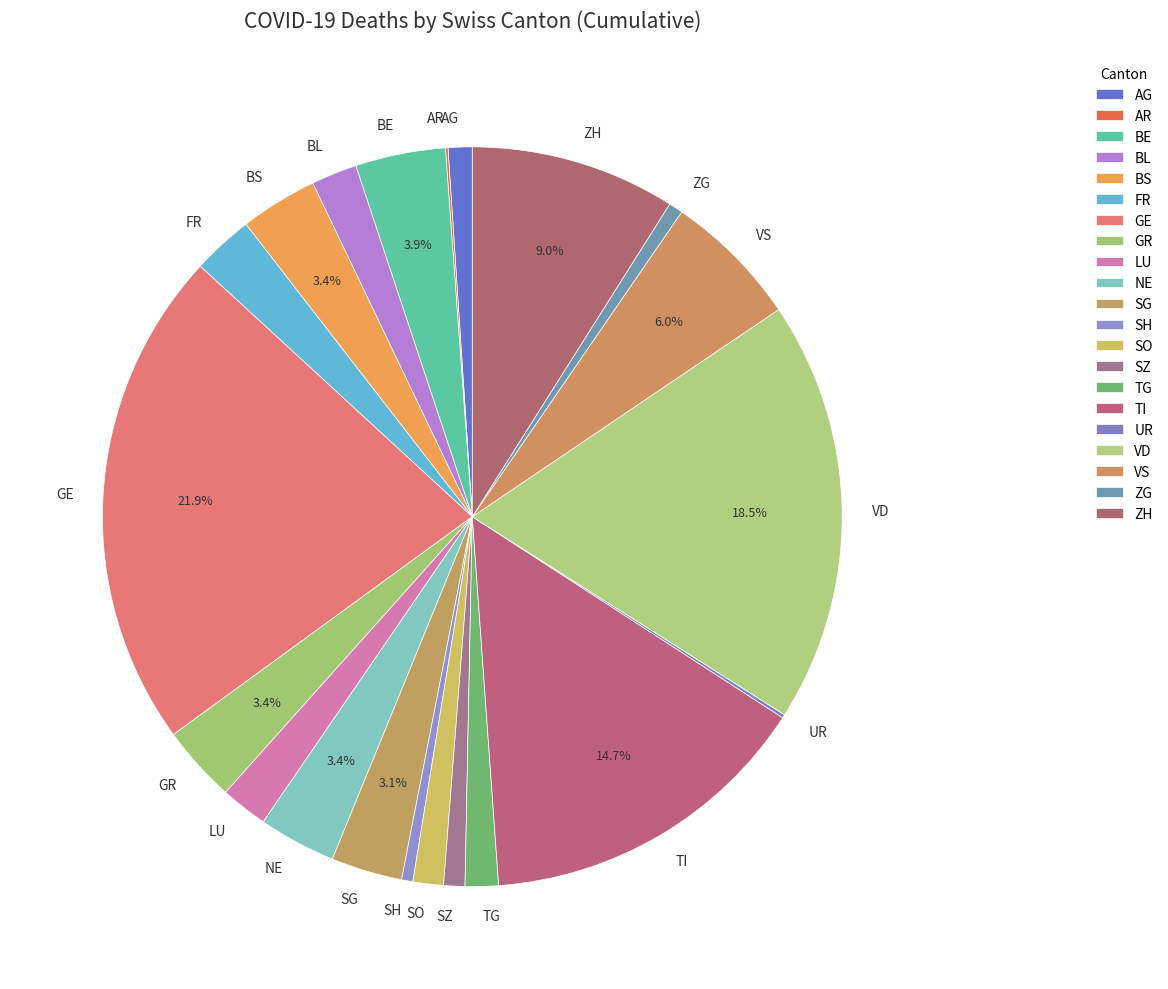

Combined, do ZG and NE account for over 50%?

No